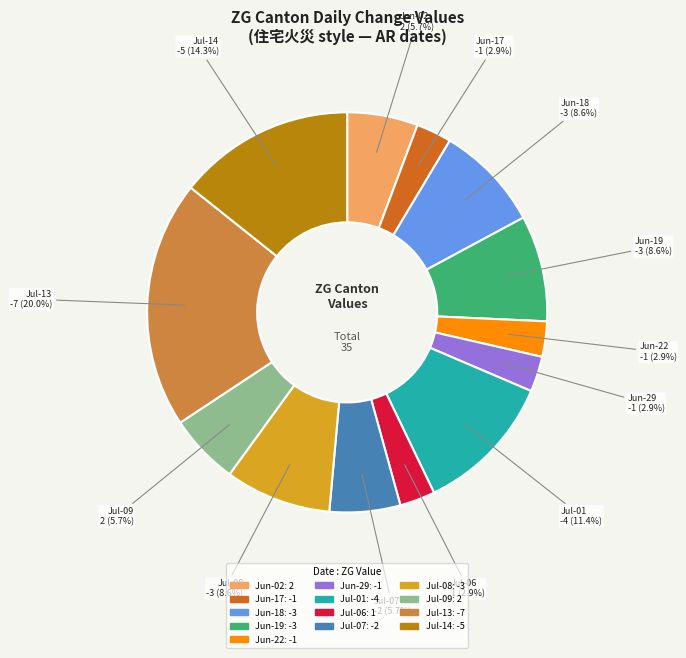

Count the number of slices in the pie.

13